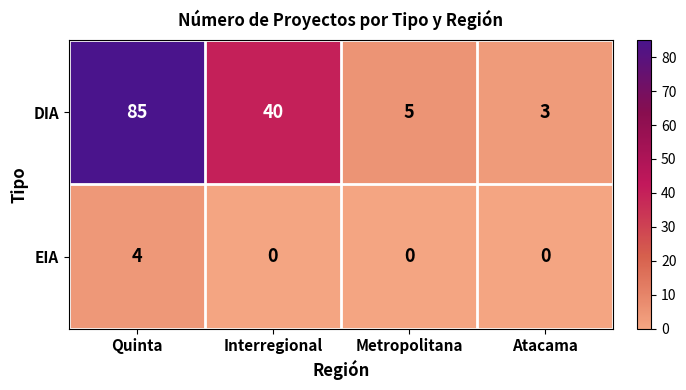

True or false: DIA has a value of 25 at Interregional.

False